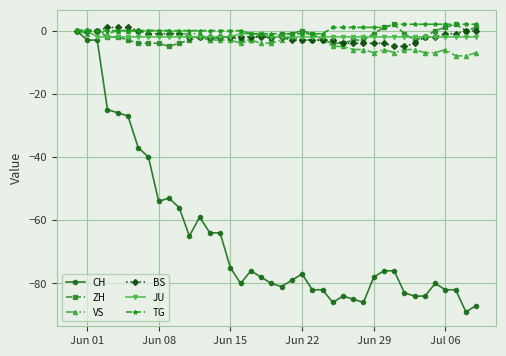

True or false: VS has more than 0 points higher than both neighbors.

True